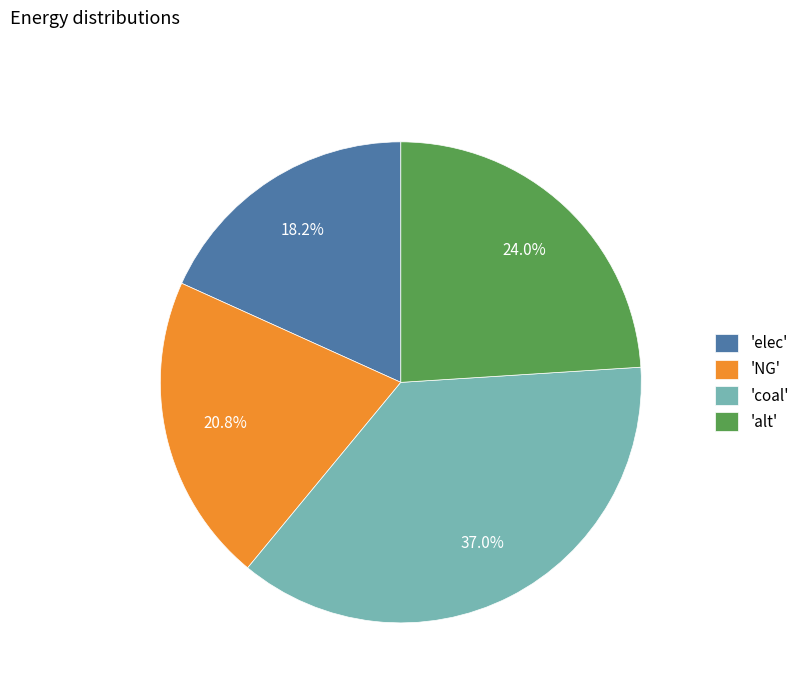

Which slice is the smallest?

'elec'